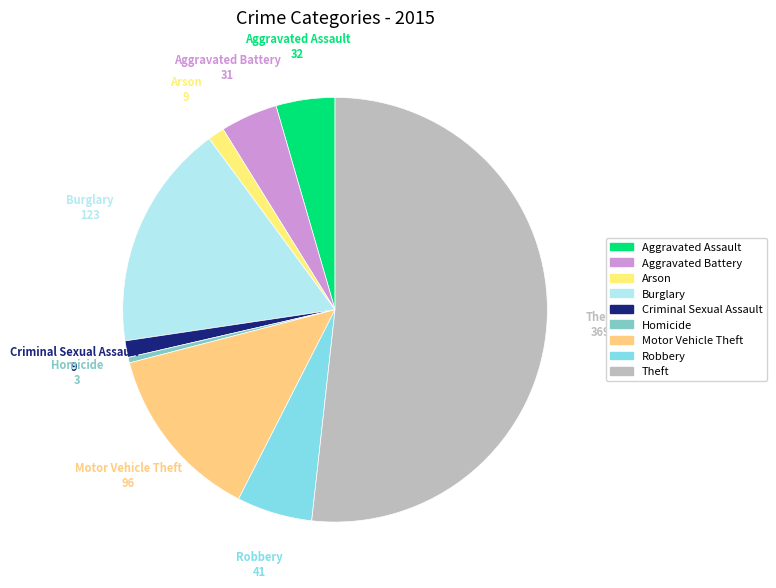

Is it true that Burglary is 17% of the pie?

True